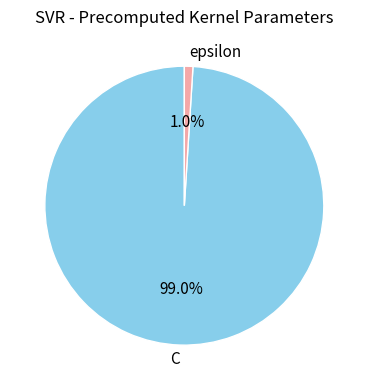

Count the number of slices in the pie.

2